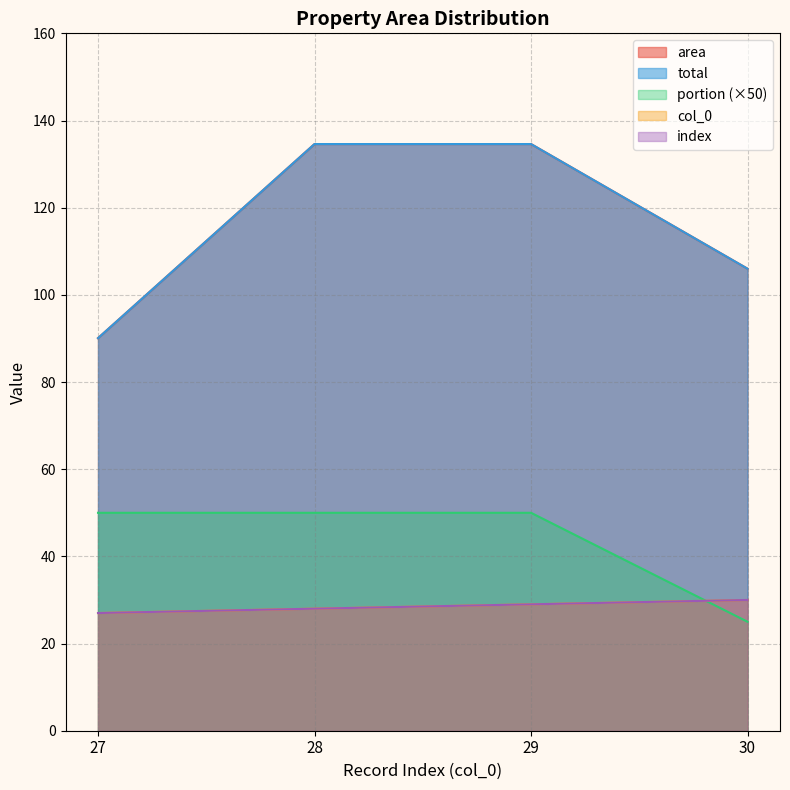

At which label does total first exceed 134?

28